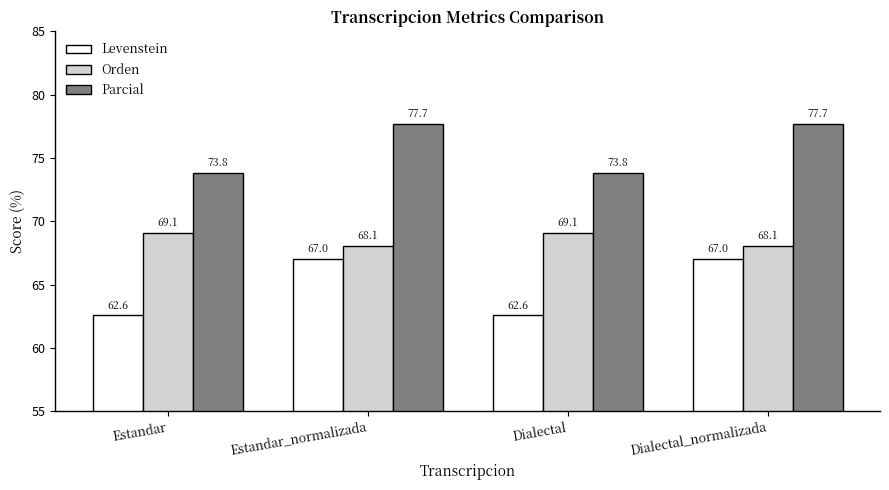

What is the sum of all Parcial values?

303.0